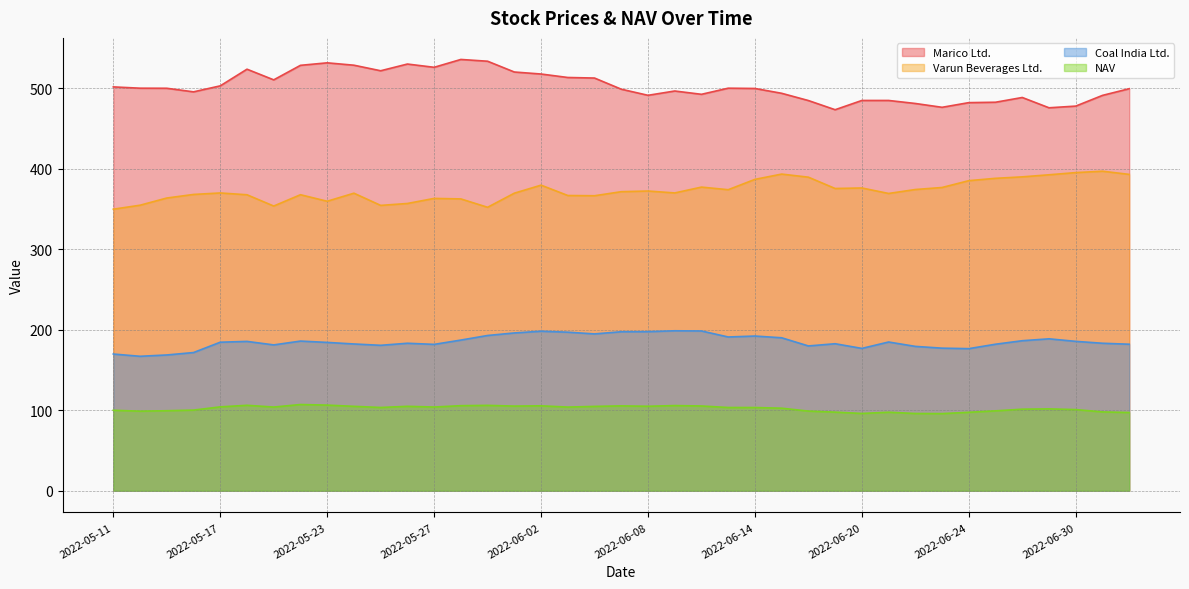

How many data points in Coal India Ltd. are less than 184?

18